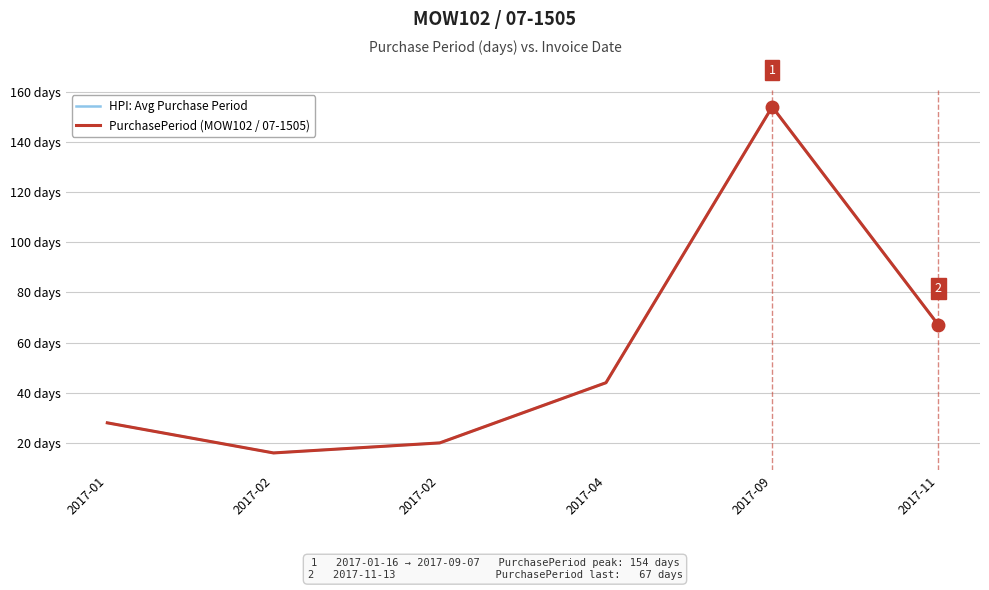

What is the difference between the second highest and minimum values in the PurchasePeriod (MOW102 / 07-1505) series?

51